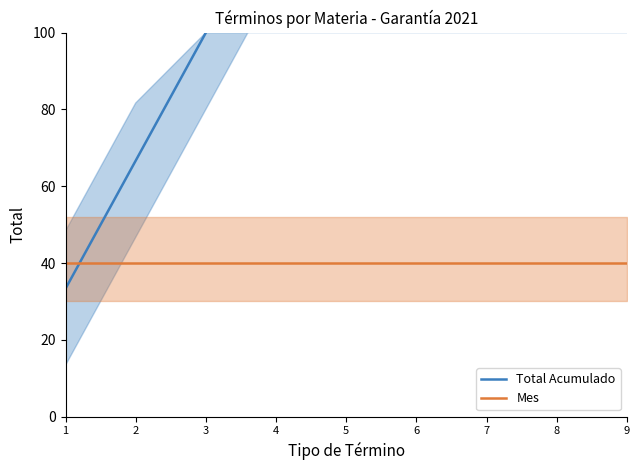

Which series has the widest spread of values?

Total Acumulado